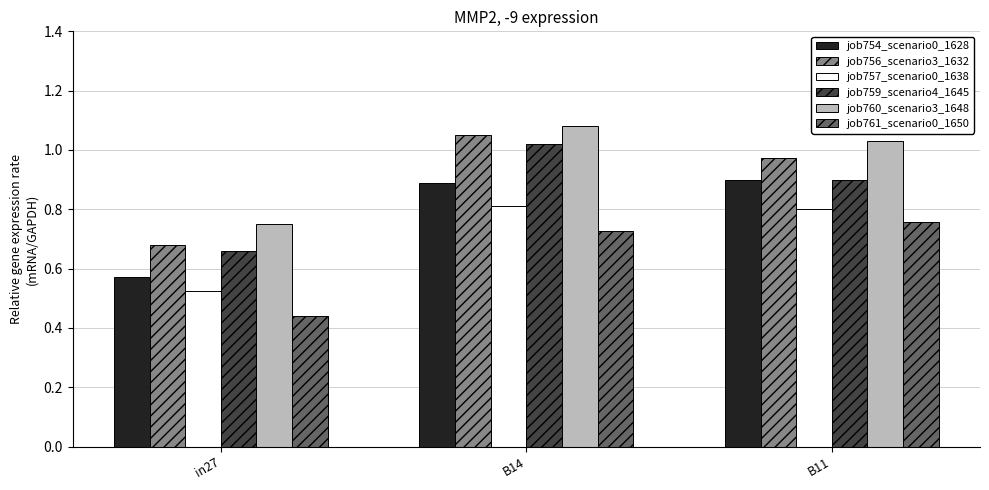

How many series are shown in this chart?

6